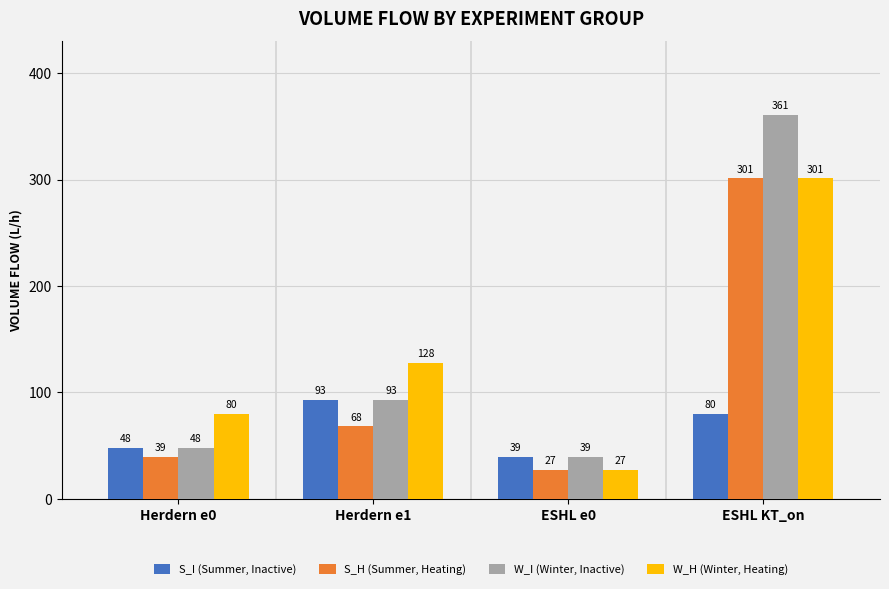

How many categories are shown in the chart?

4